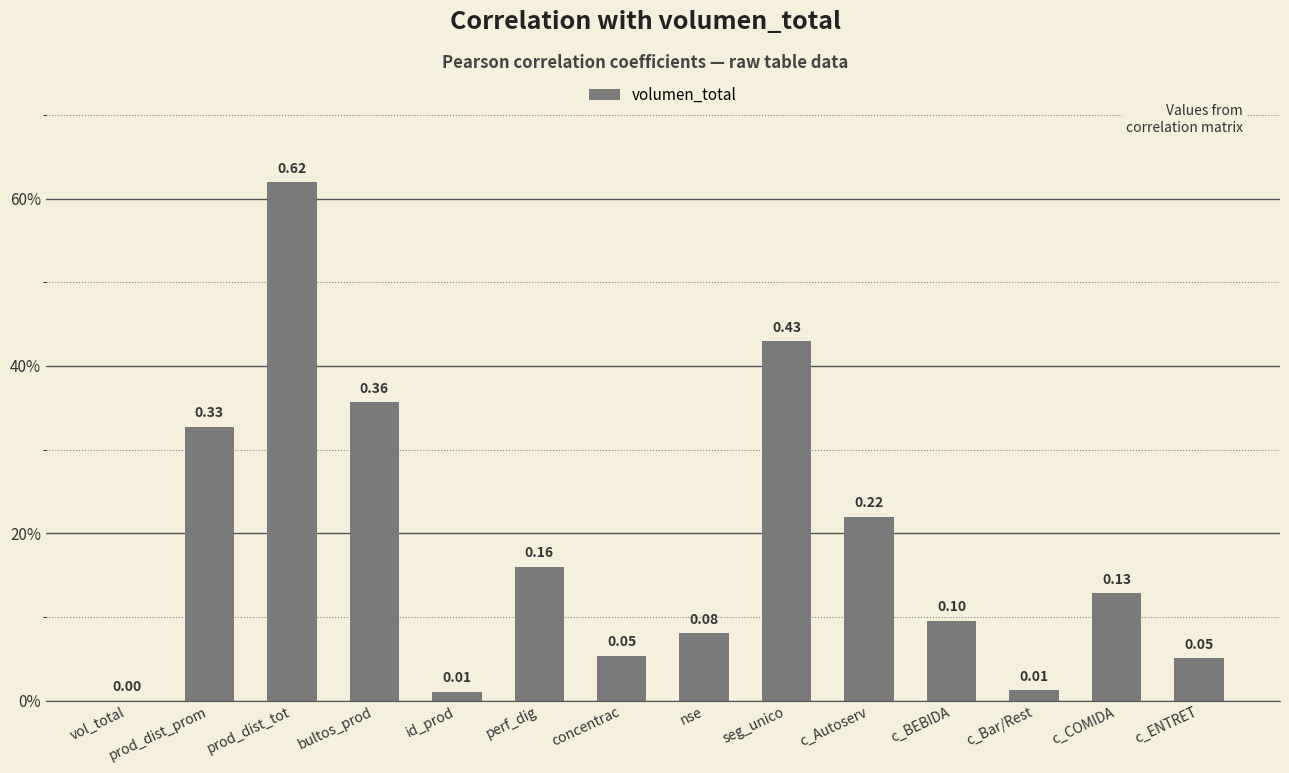

Does the chart contain stacked bars?

No